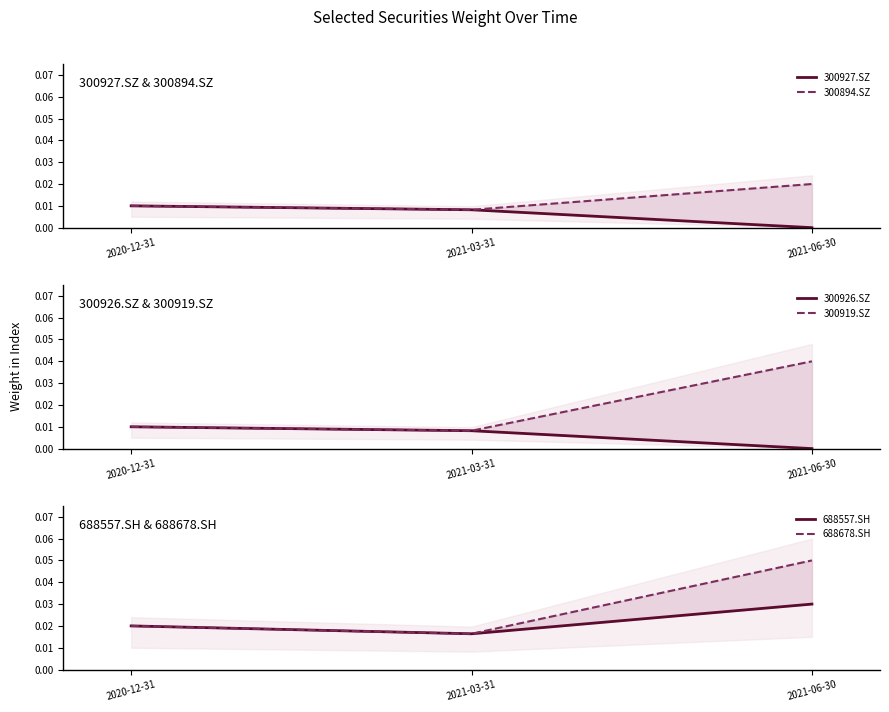

List the labels in order of 688678.SH value, smallest first.

2021-03-31, 2020-12-31, 2021-06-30